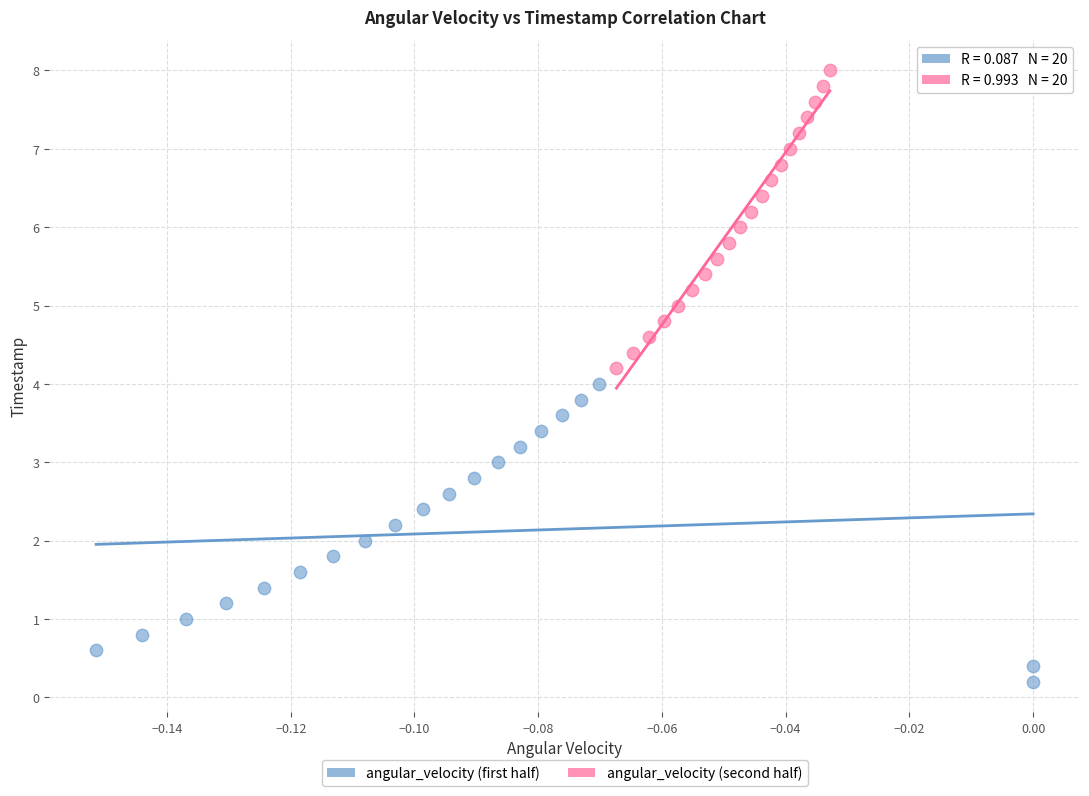

Which series reaches the maximum Y coordinate?

angular_velocity (second half)